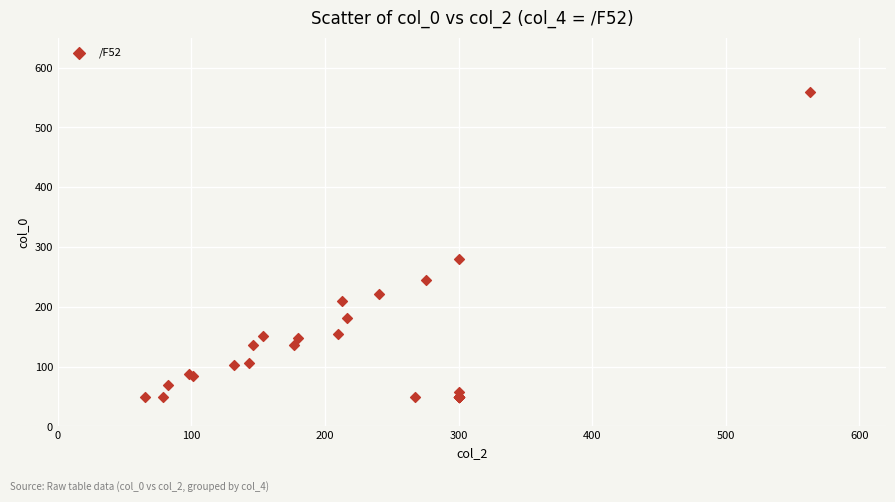

What Y value in the scatter plot is closest to 304?

280.1